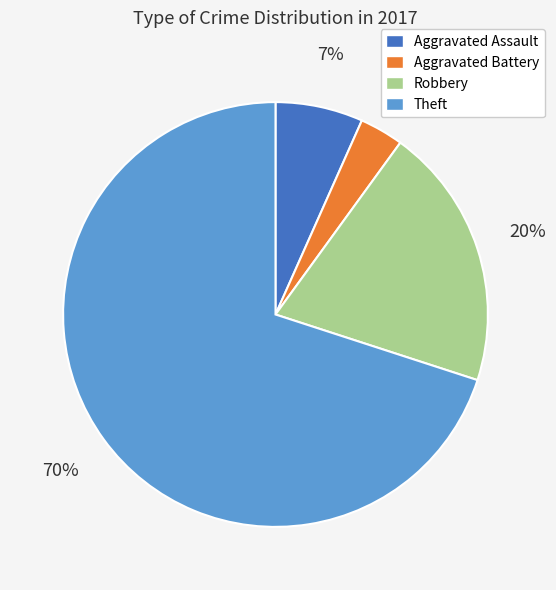

Count the number of slices in the pie.

4